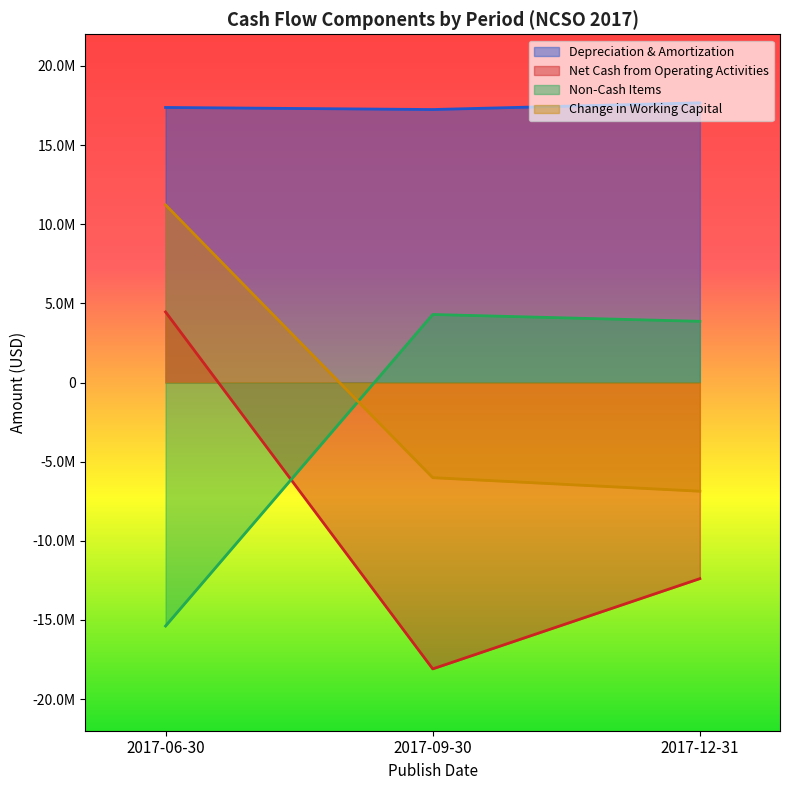

What position from the right is 2017-06-30?

3